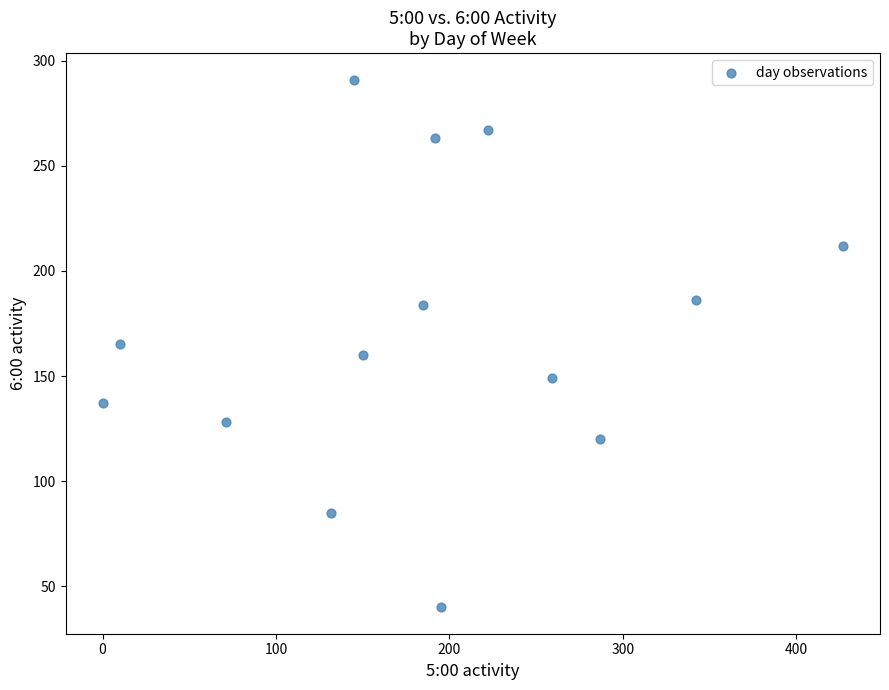

What is the range of Y values (max minus min)?

251